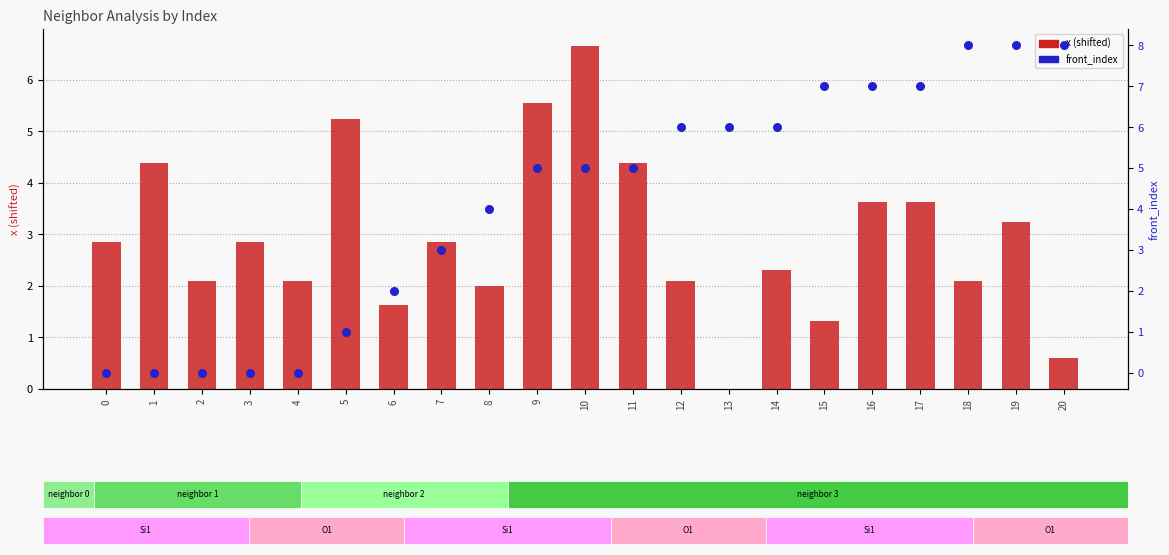

What is the total value across all series at 15?

8.3